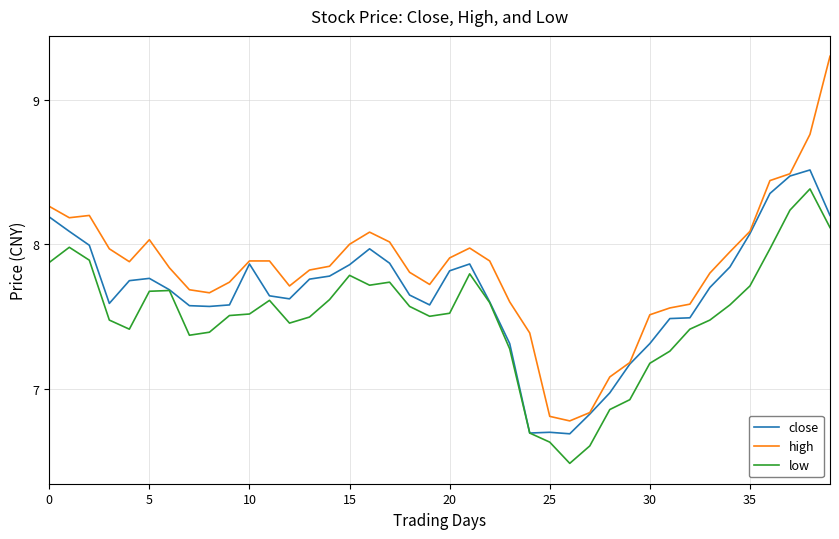

What is the minimum value shown in the chart?

6.5